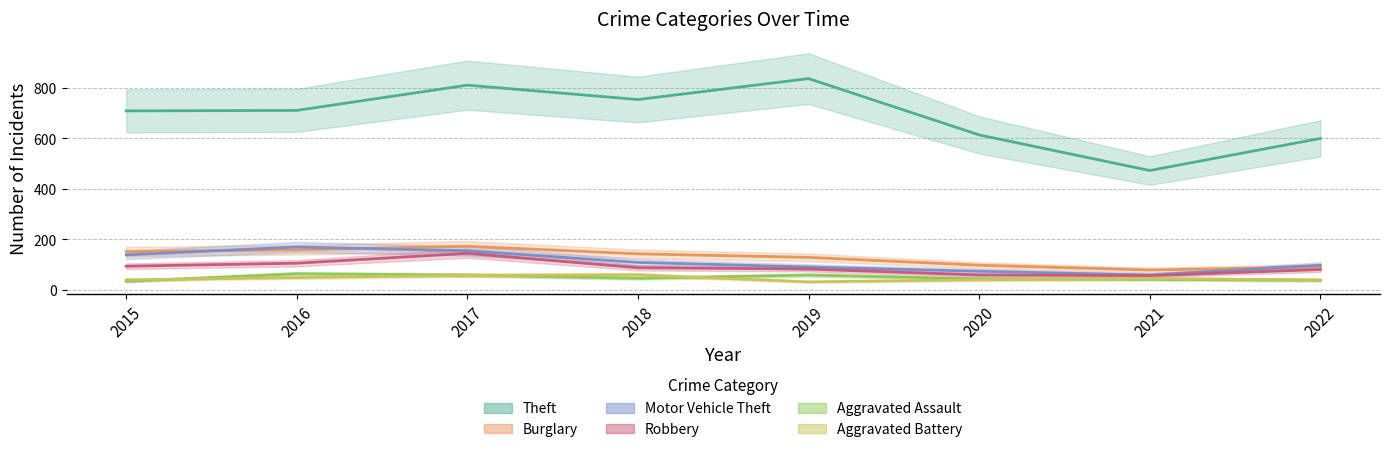

True or false: Burglary and Aggravated Battery cross at least once.

False